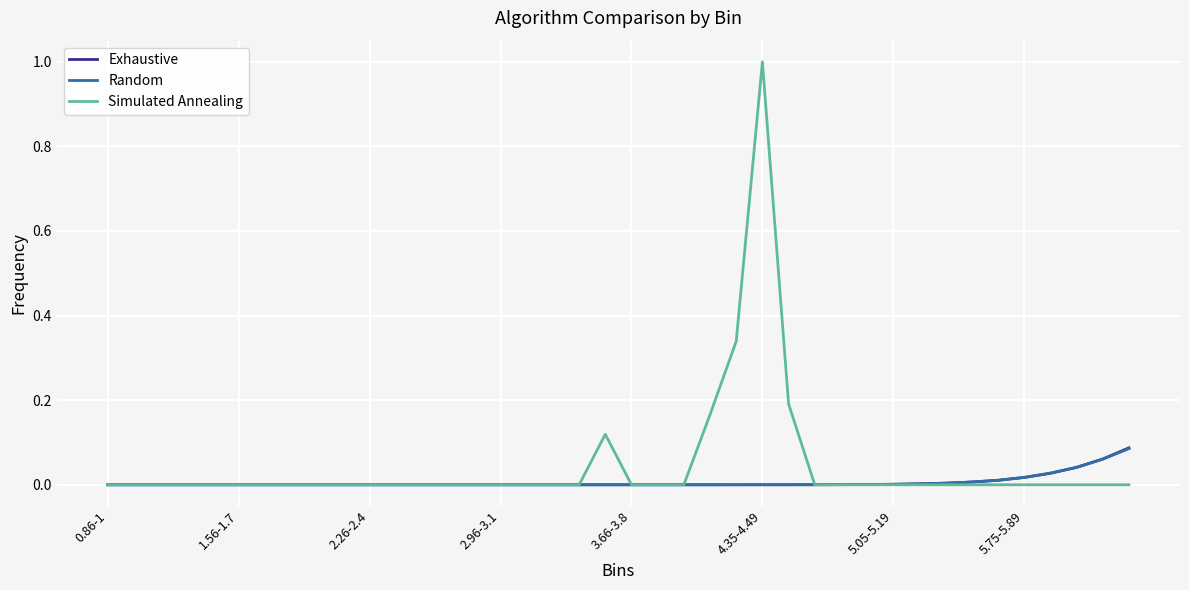

Which series has the widest spread of values?

Simulated Annealing